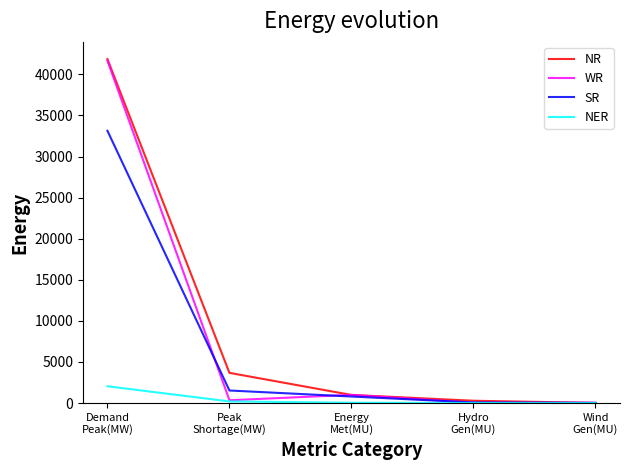

What is the maximum value shown in the chart?

41866